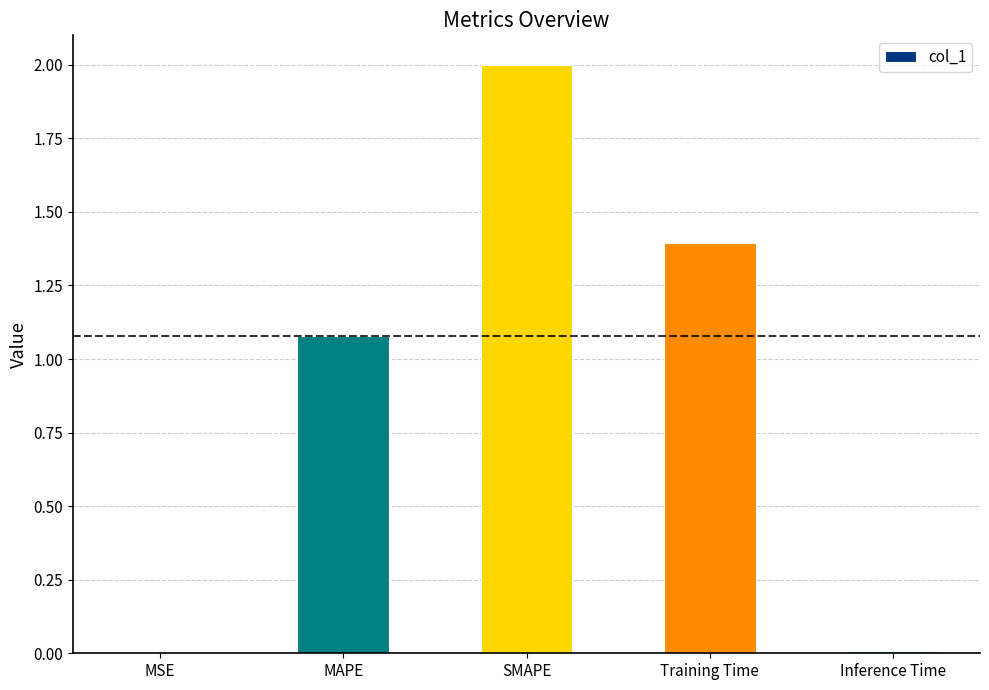

What is the average value?

0.9